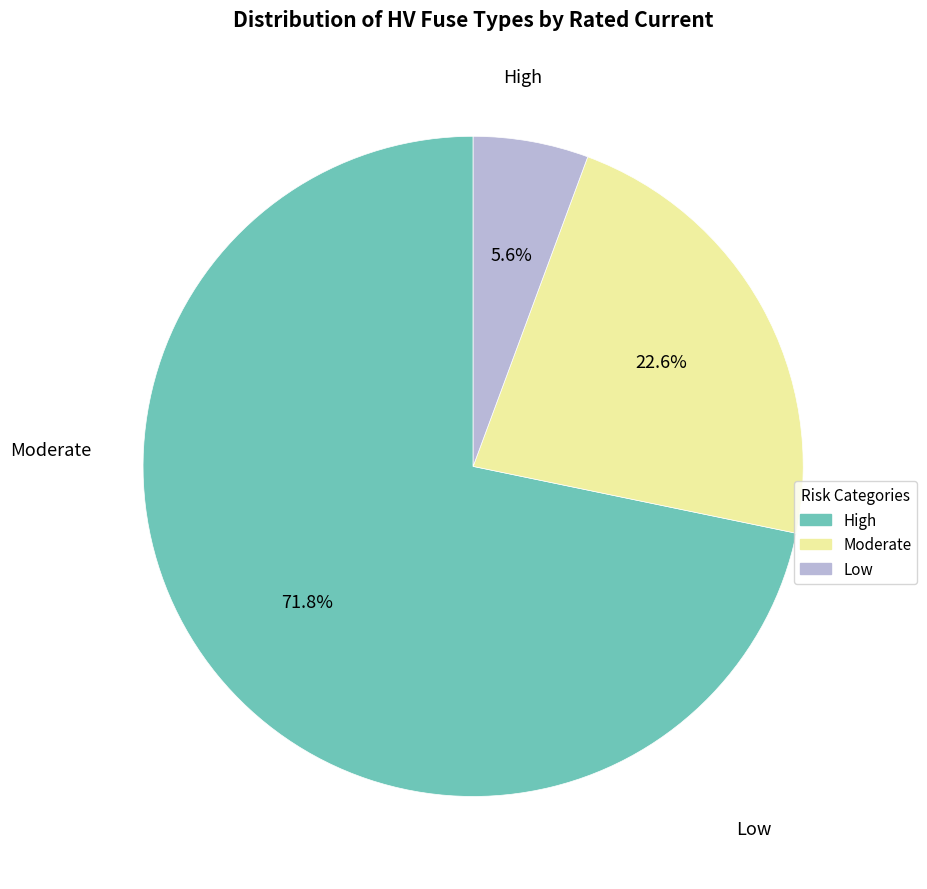

Is there any slice that represents more than half of the pie?

Yes